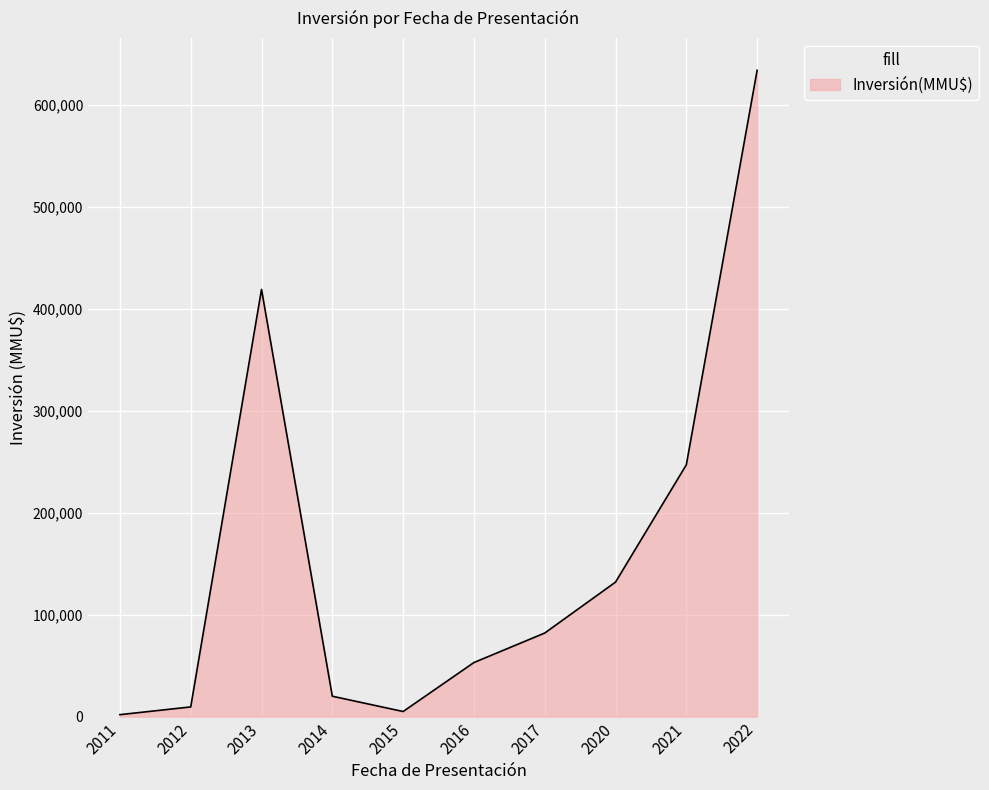

The value at 2017 is 82000. True or false?

True